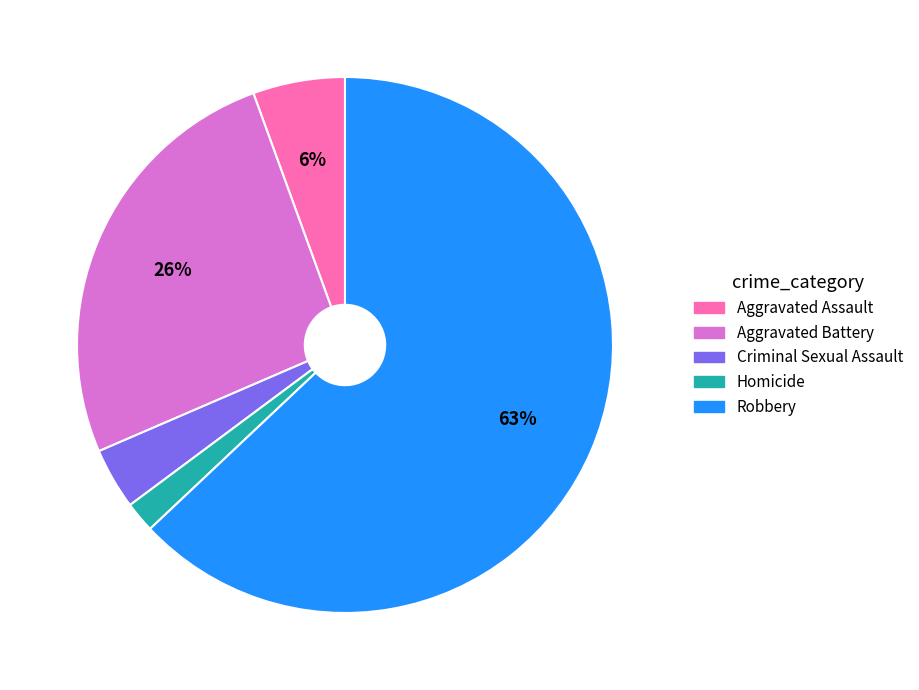

The Homicide slice represents 10% of the pie. True or false?

False